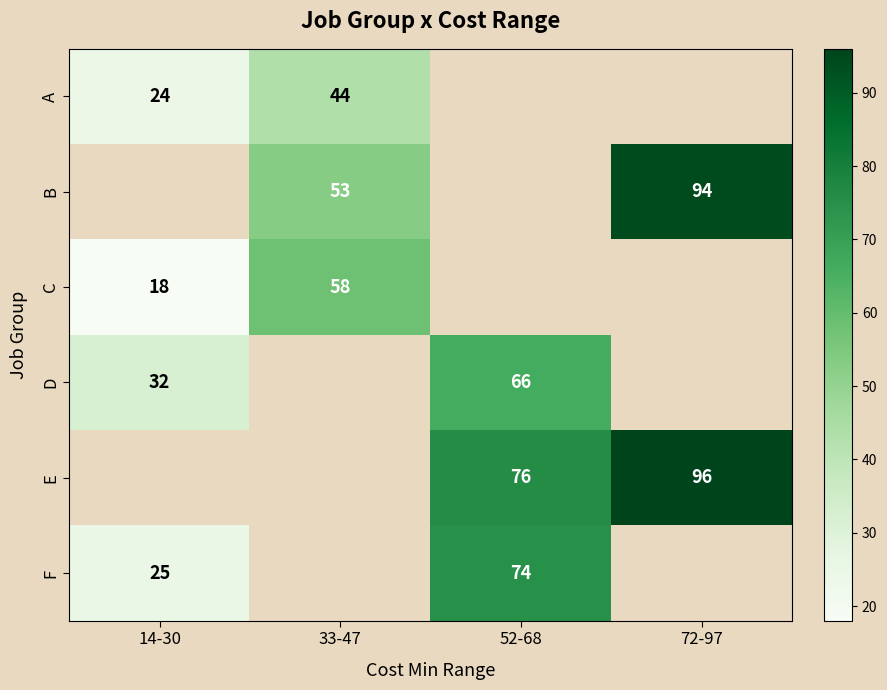

How many distinct data groups are displayed?

6